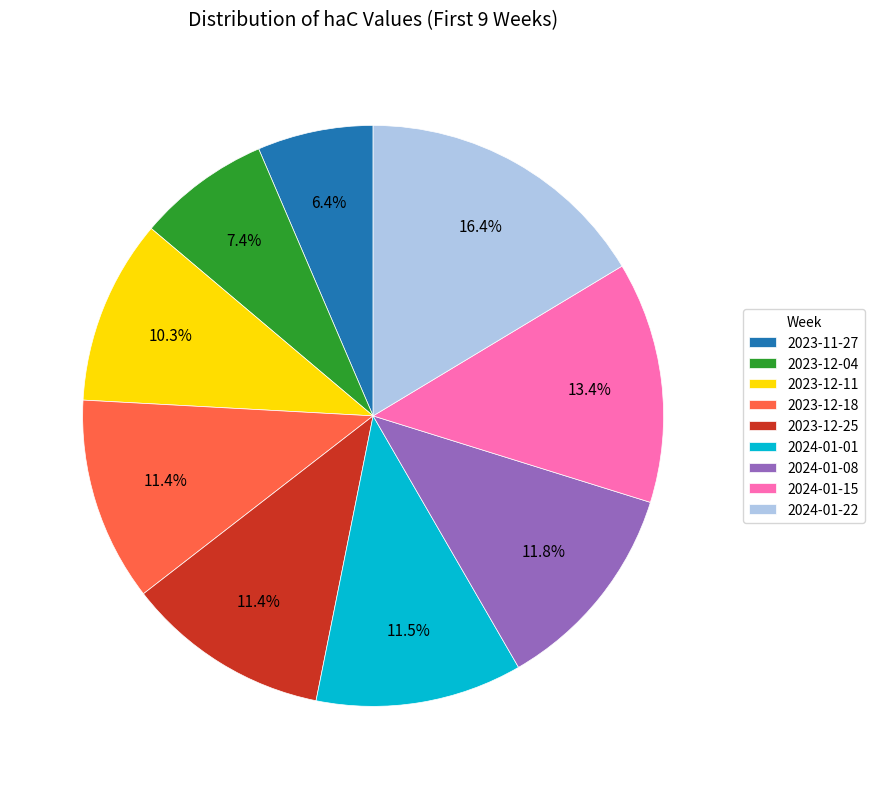

To the nearest percent, what percentage of the pie is 2023-11-27?

6%